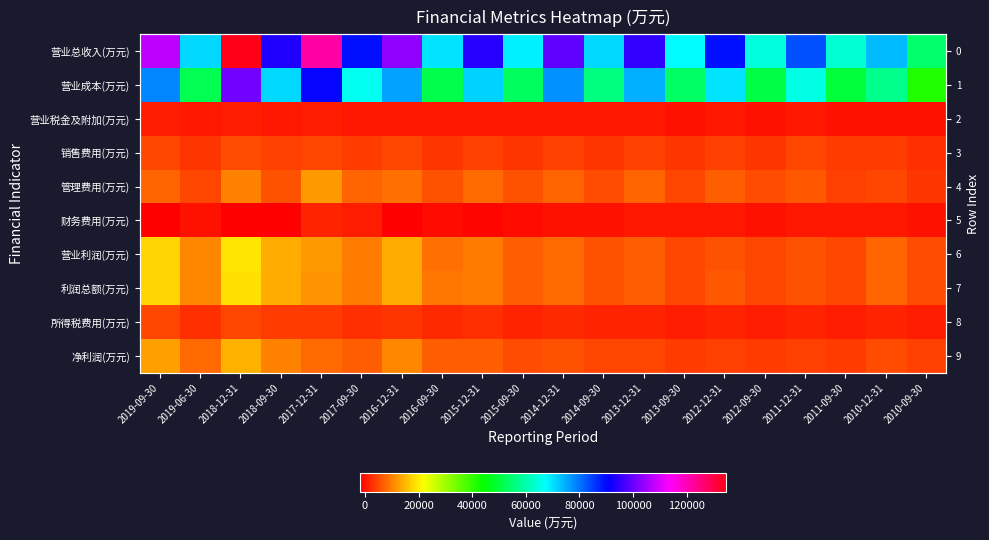

The value of 净利润(万元) at 2013-09-30 is 6047. True or false?

False